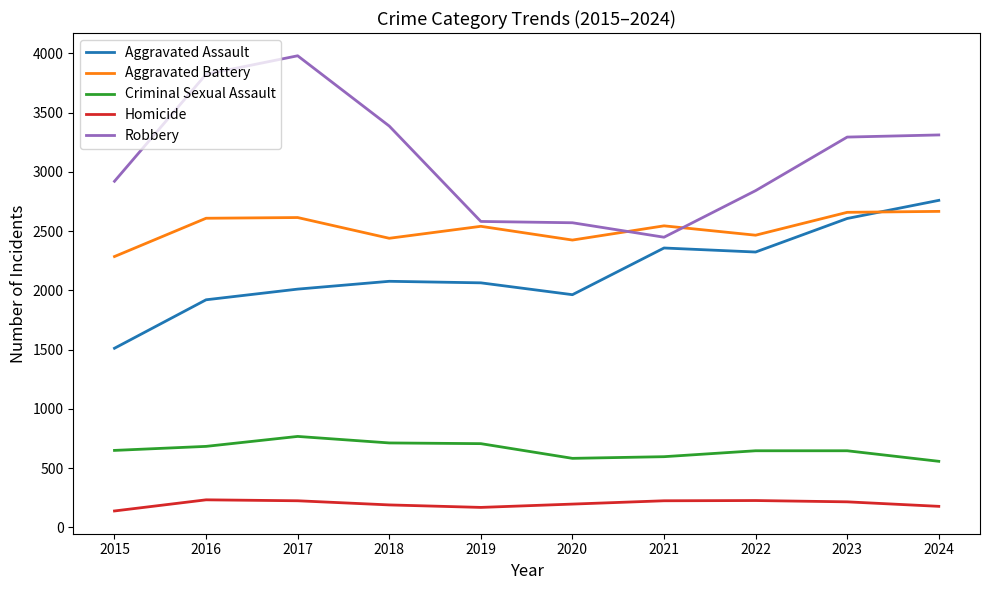

True or false: Homicide has a value of 196 at 2020.

True